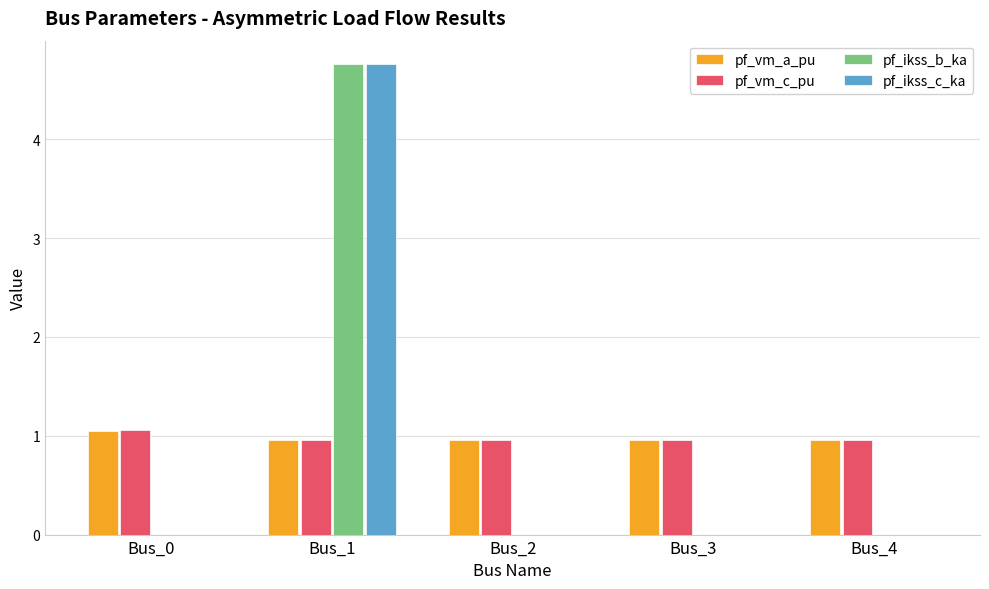

What is the highest value of the pf_vm_c_pu series?

1.1